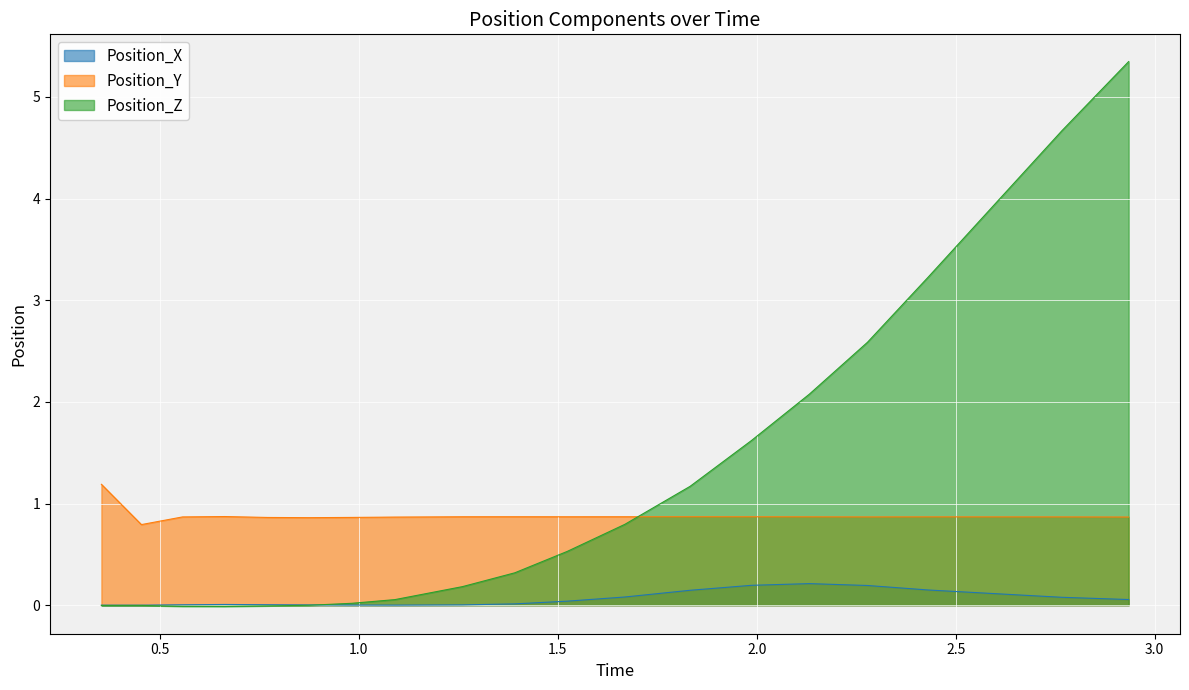

Rank the series by their maximum value, from lowest to highest.

Position_X, Position_Y, Position_Z